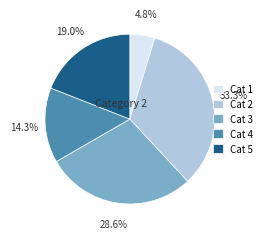

Between Cat 3 and Cat 4, which is larger?

Cat 3